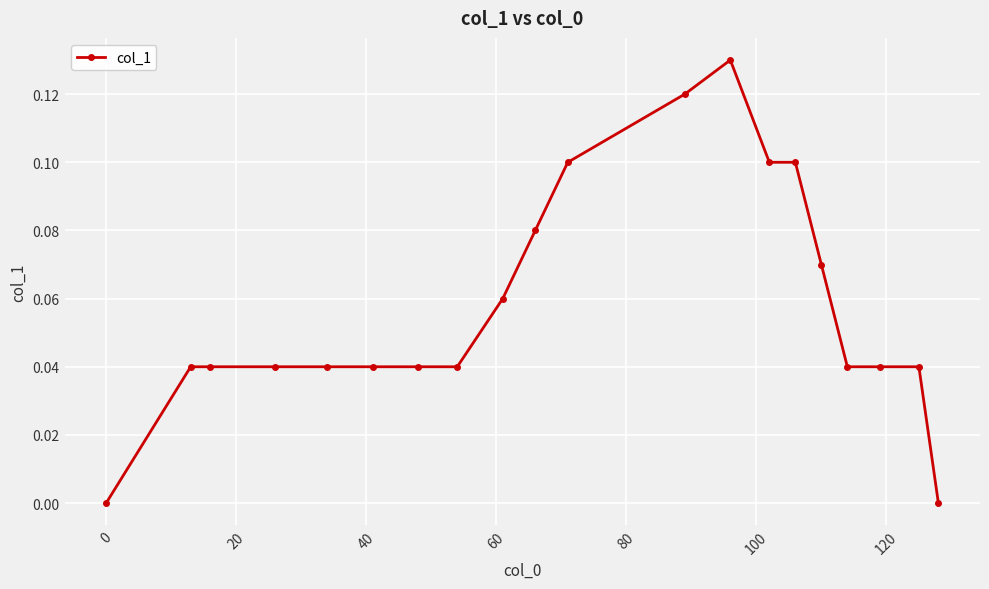

True or false: the data has more than 0 interior local peaks.

True